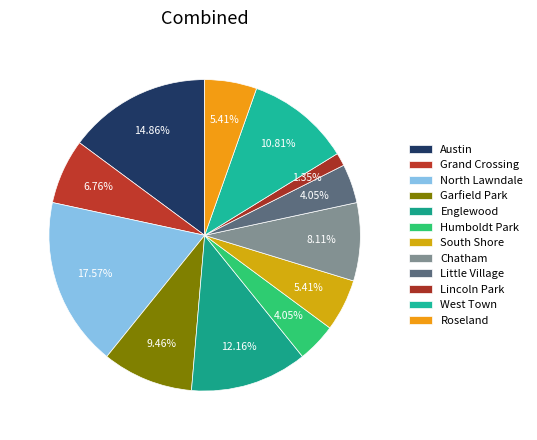

Count the number of slices in the pie.

12